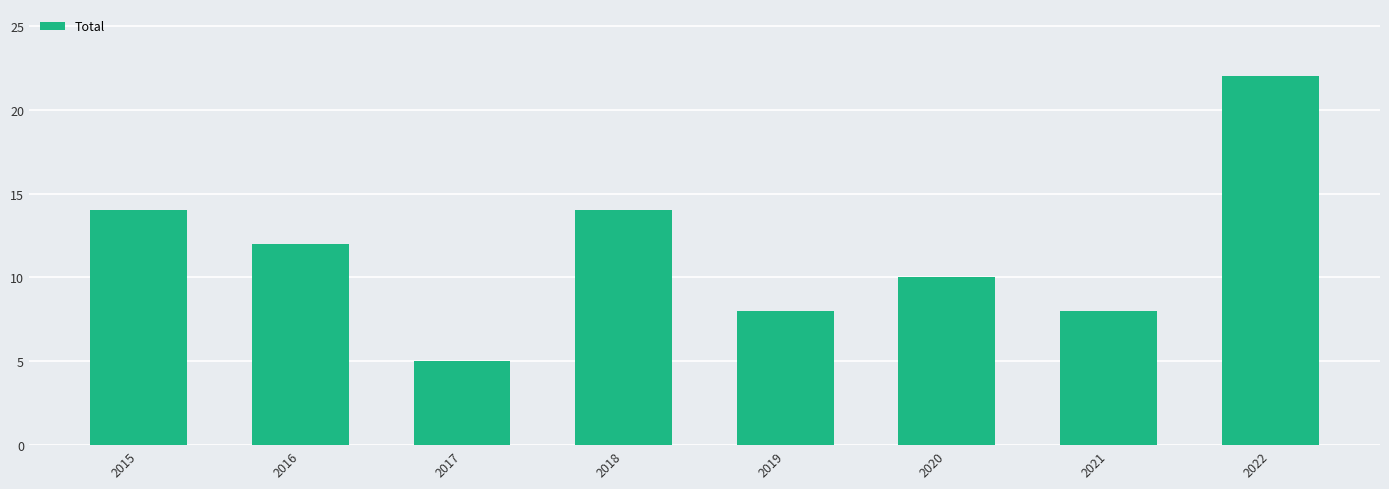

What is the difference between the maximum and minimum values?

17